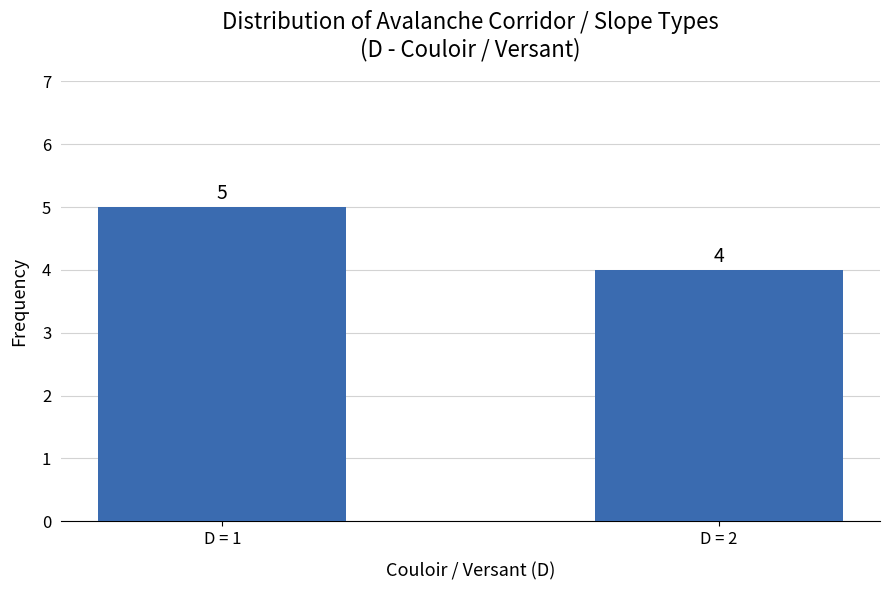

Where is the data nearest to the value 4?

D = 2